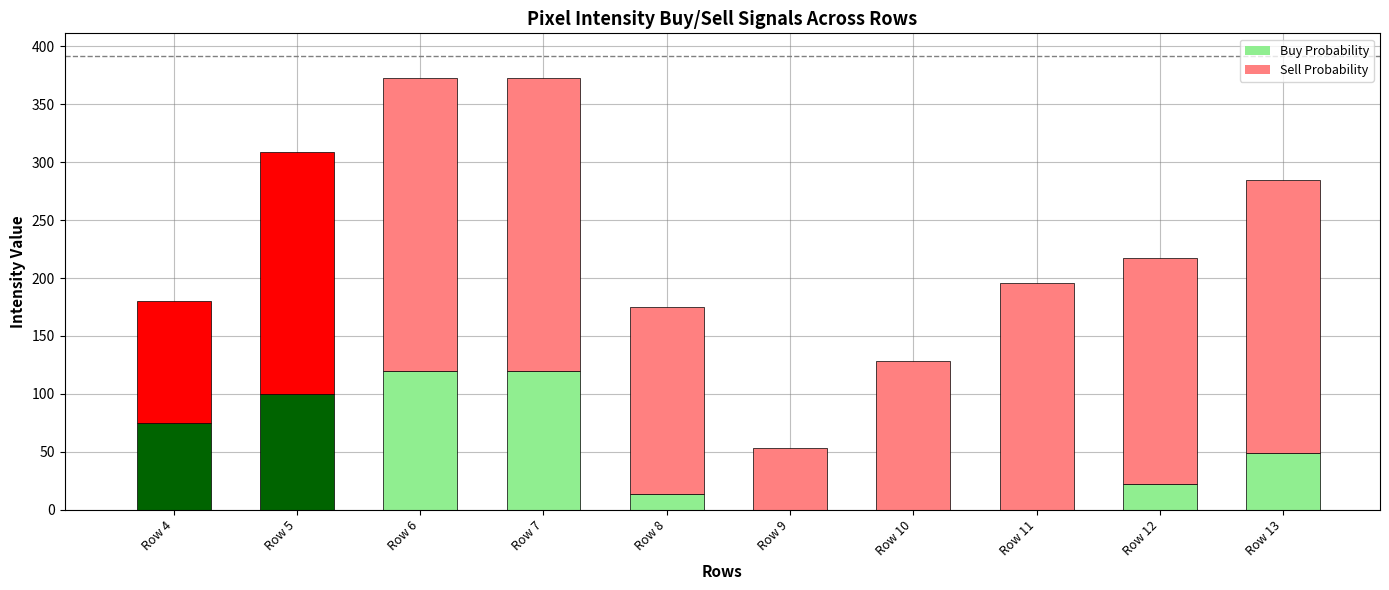

Which has a higher value, Row 6 or Row 12?

Row 6